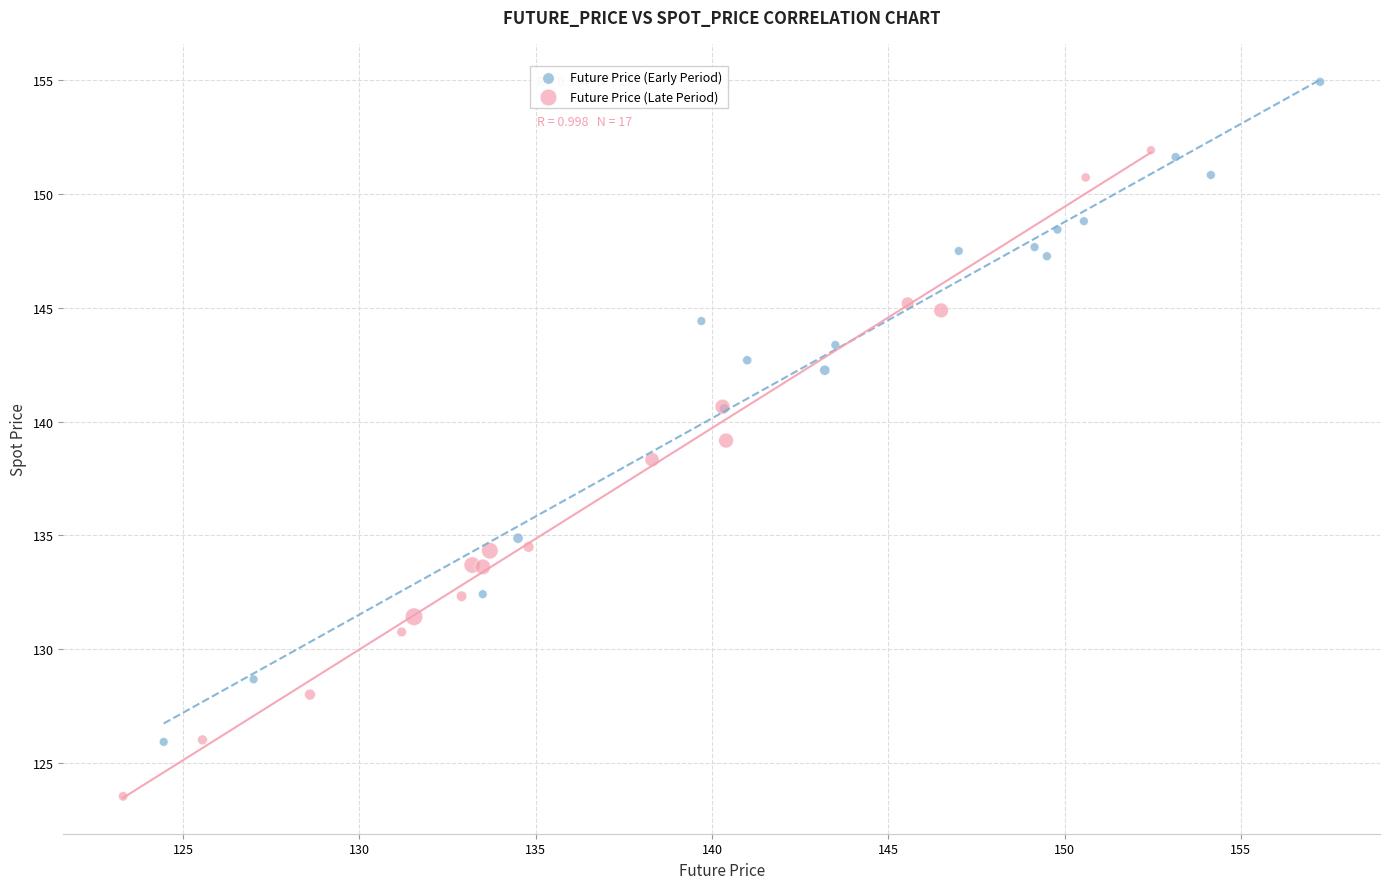

Which series contains the highest Y value?

Future Price (Early Period)